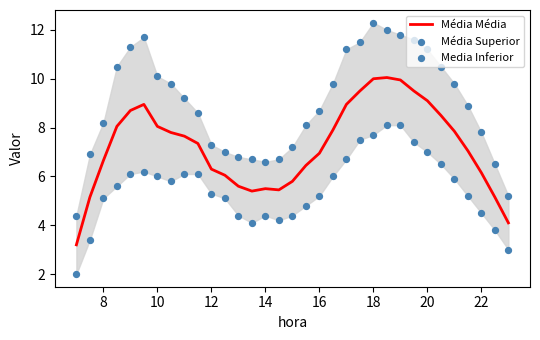

Which series reaches the maximum Y coordinate?

Média Superior